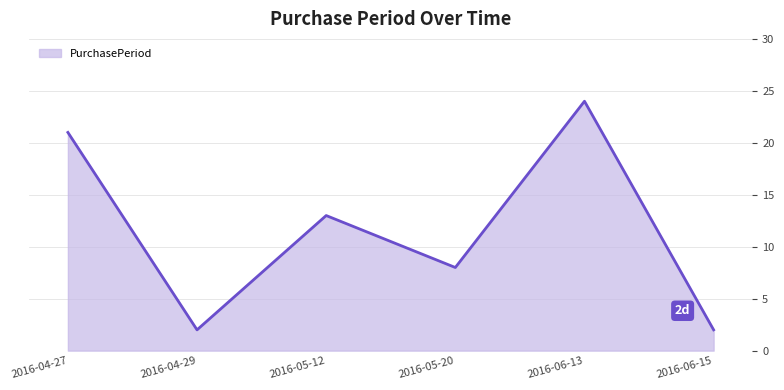

What is the change in value from 2016-04-27 to 2016-05-12?

-8